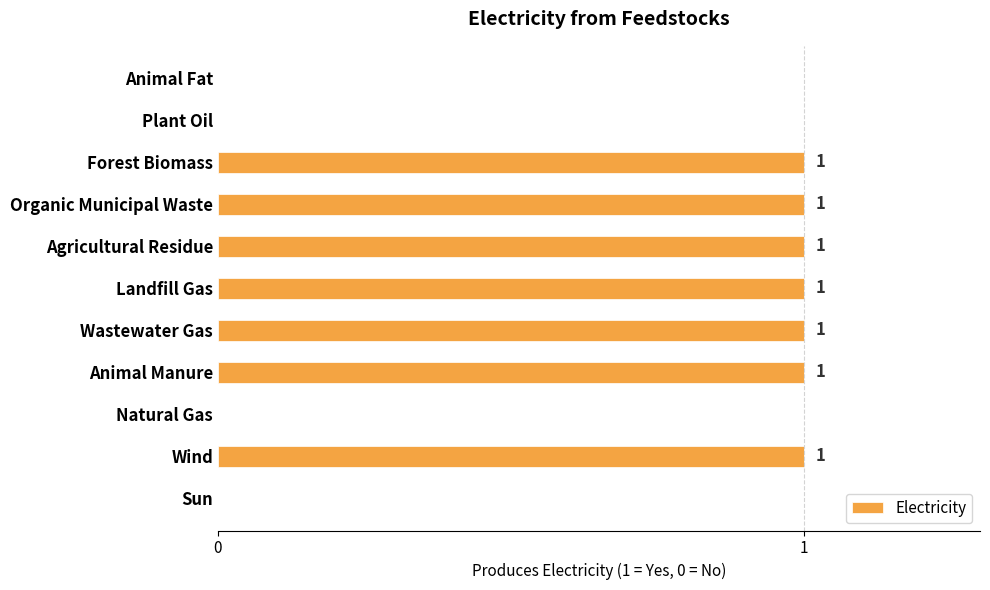

The chart shows a value of 0 at Animal Fat. True or false?

True